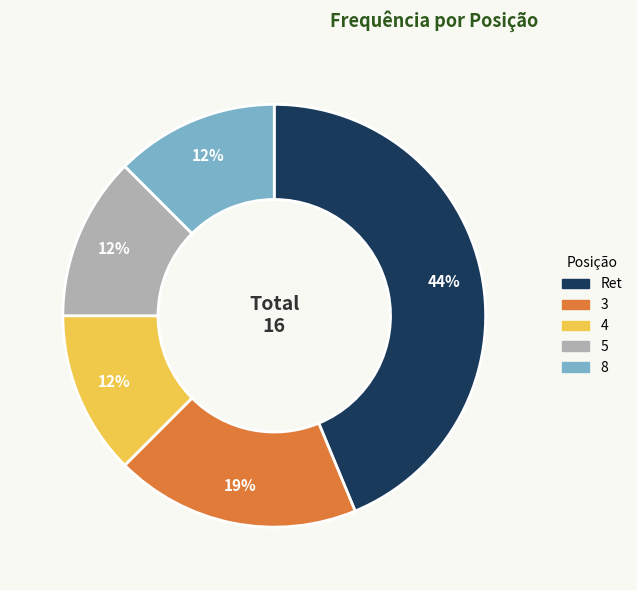

Approximately how many times larger is the value at 5 compared to 8?

1.0